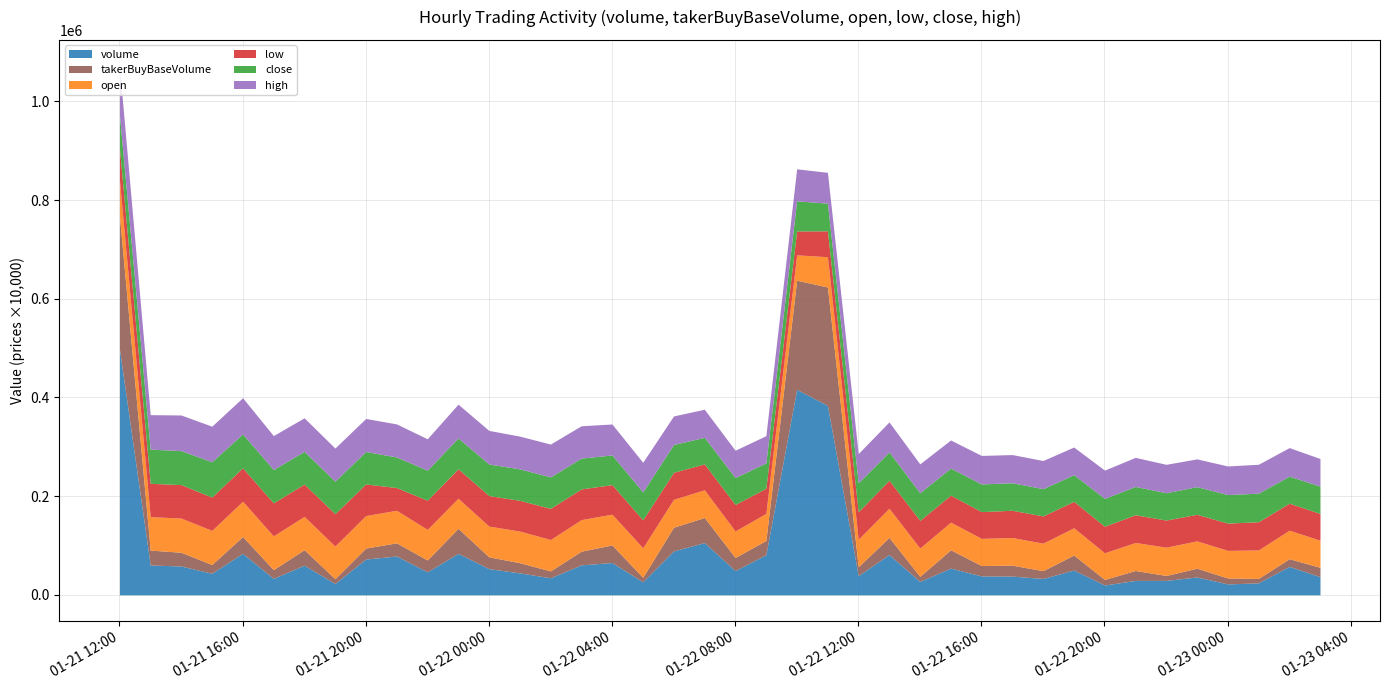

How many data points in volume are above 50294?

20